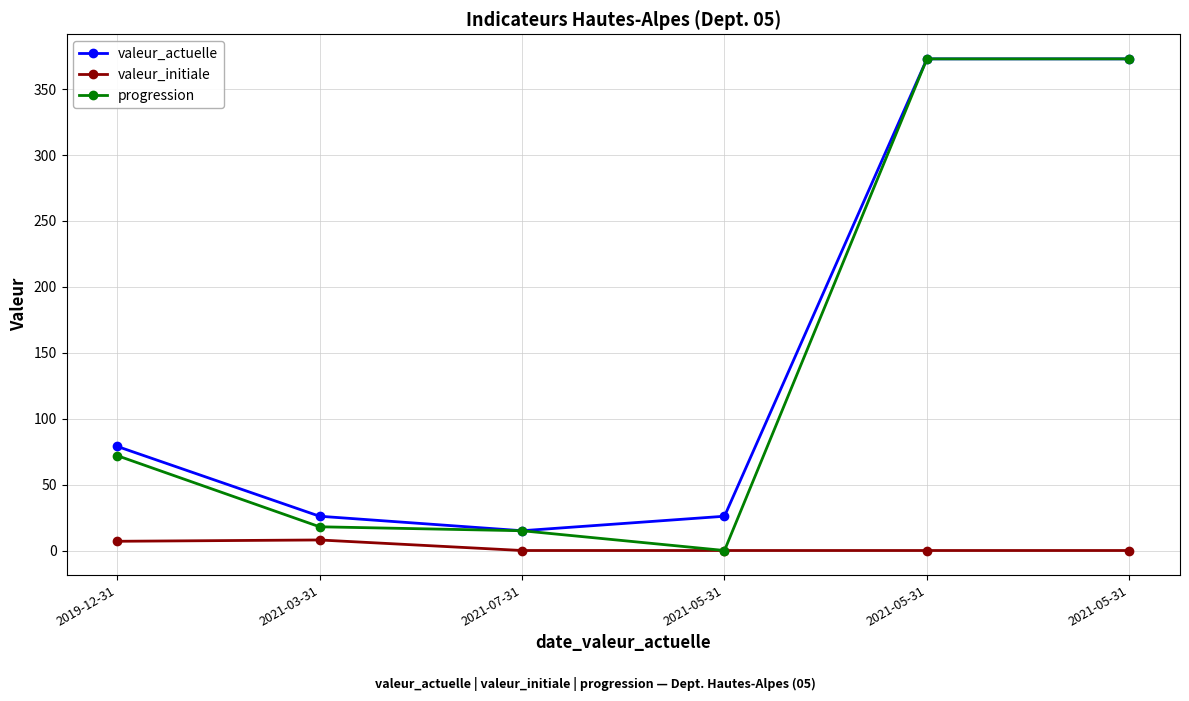

Is this an area chart (filled region under the line)?

No